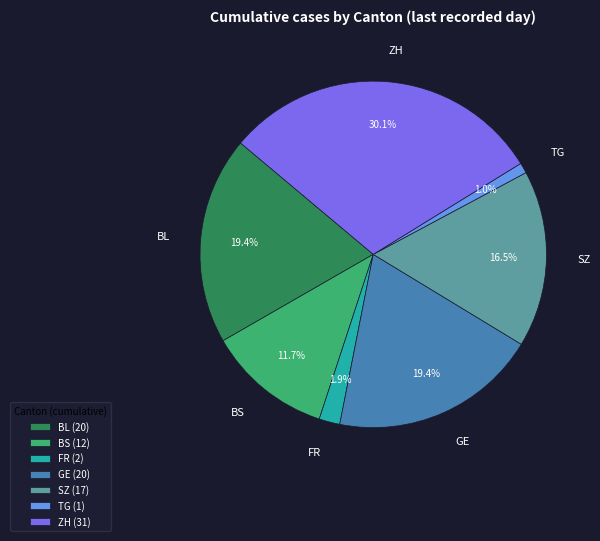

Is it true that BS is 12% of the pie?

True